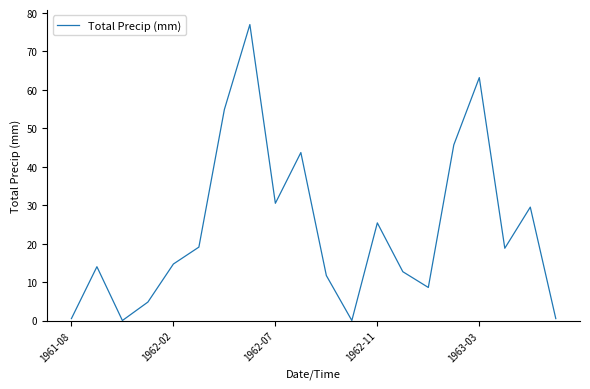

What is the difference between the maximum and minimum values?

77.0